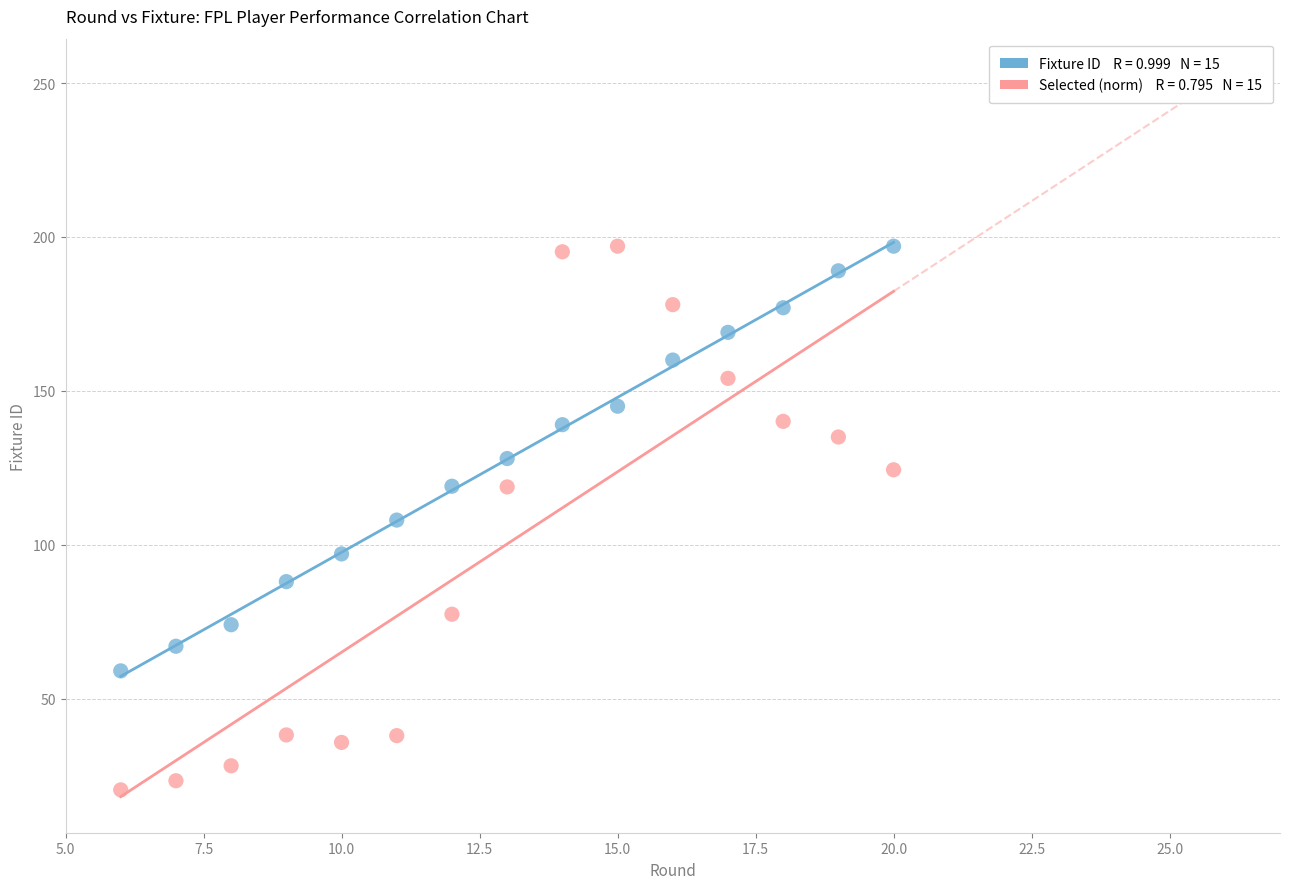

Across all data points, what is the range of Y values (max minus min)?

176.7